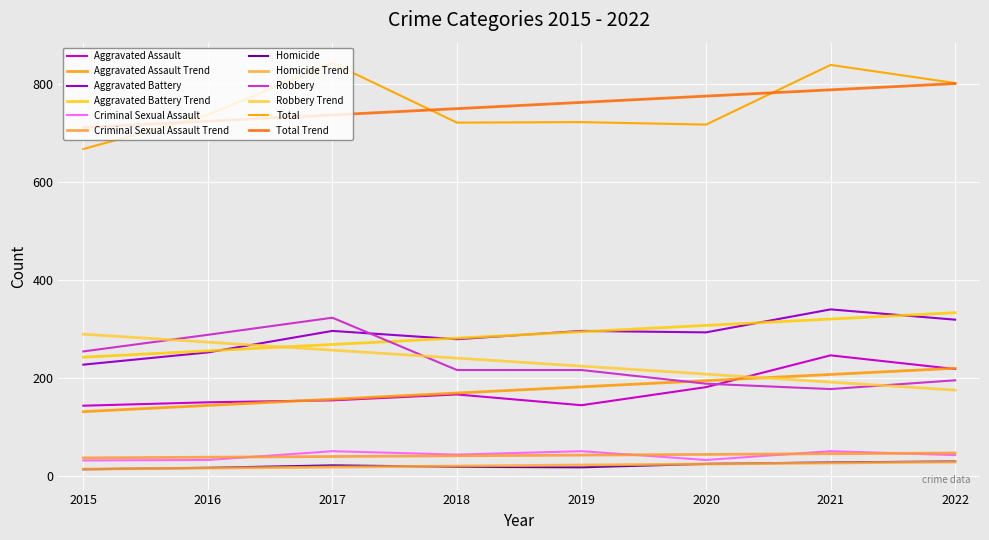

Does the chart have visible grid lines?

Yes